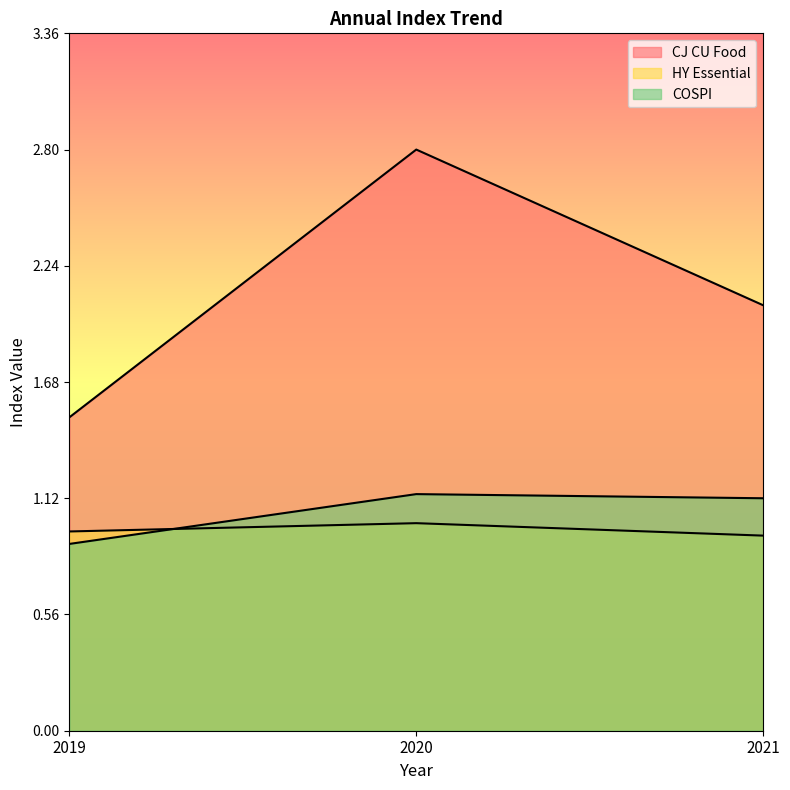

At which label does CJ CU Food reach its minimum?

2019